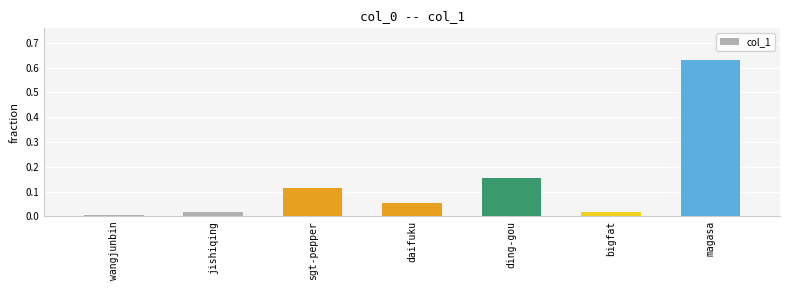

What is the change in value from bigfat to magasa?

+0.6